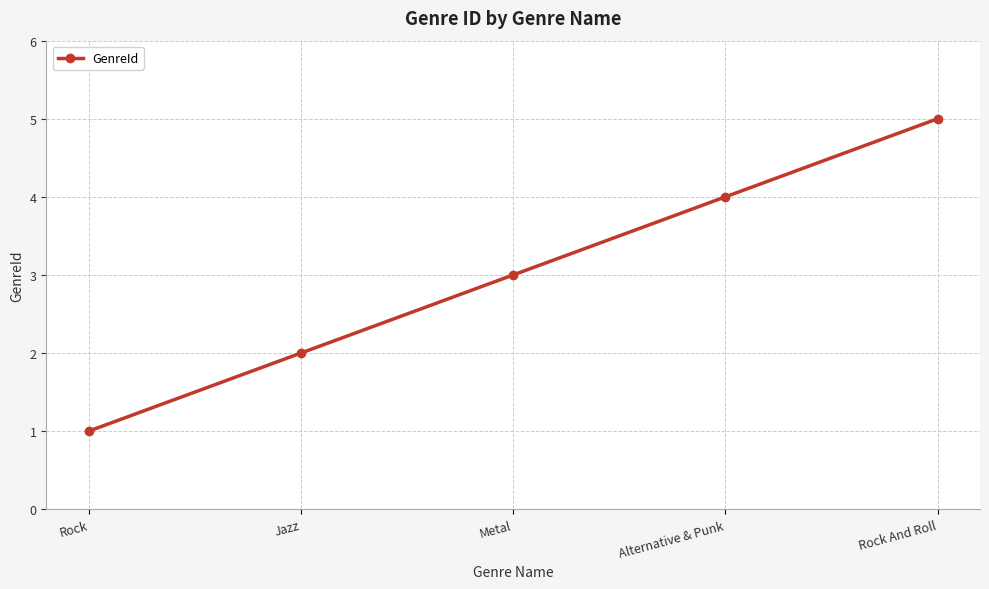

True or false: the data shows 1 at Rock.

True